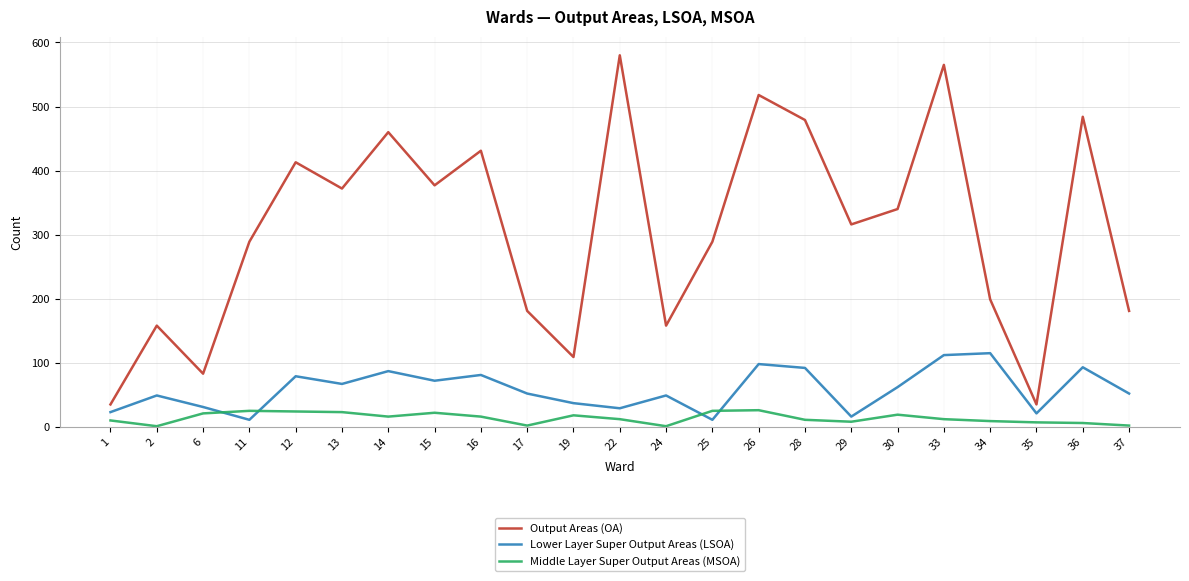

What is the greatest value displayed?

580